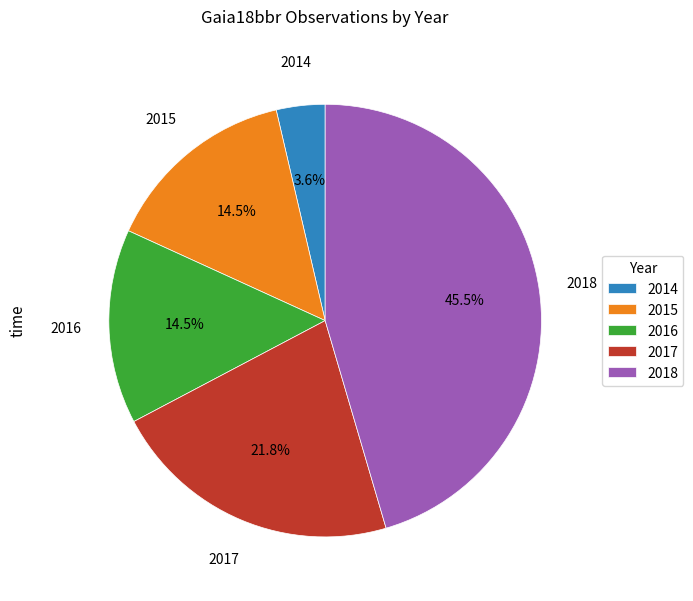

Does any single category account for the majority?

No